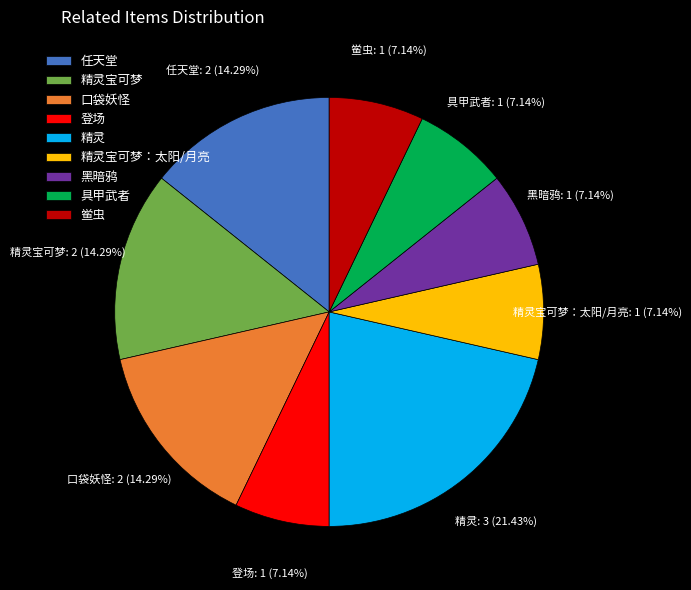

Approximately how many times larger is the value at 黑暗鸦 compared to 精灵宝可梦?

0.5